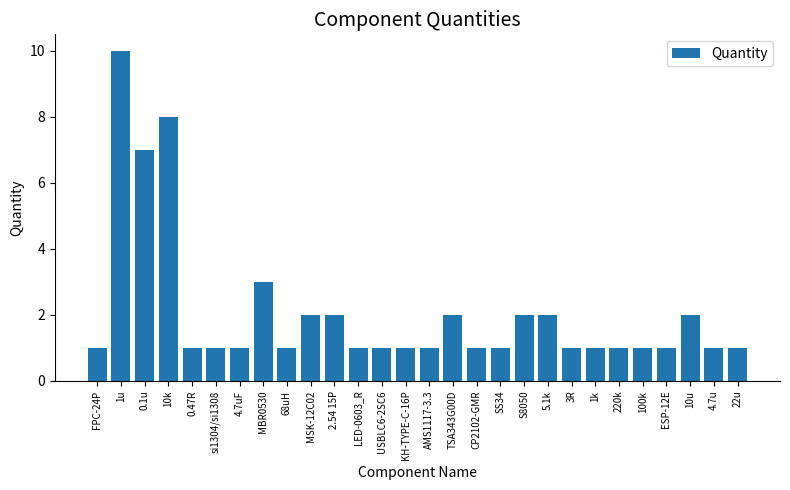

How many values are between 1 and 2?

24